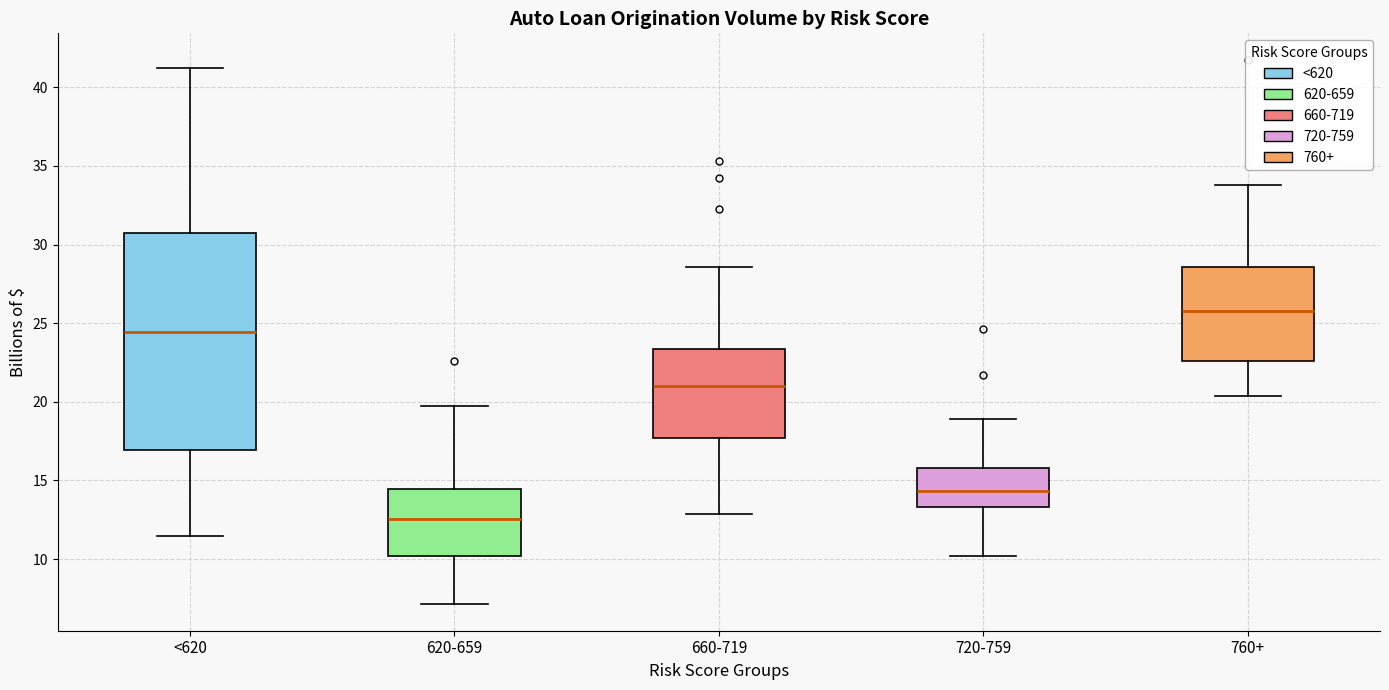

Reading left to right, transcribe this box plot: for each box, give where its median line is, the range the box spans, and where its two whiskers end, as read against the y-axis. The values are not printed on the chart, so give them approximately, as read against the axis.

<620: median 24.5, box 17.0 to 30.5, whiskers 11.5 to 41.0
620-659: median 12.5, box 10.0 to 14.5, whiskers 7.0 to 19.5
660-719: median 21.0, box 17.5 to 23.5, whiskers 13.0 to 28.5
720-759: median 14.5, box 13.5 to 16.0, whiskers 10.0 to 19.0
760+: median 26.0, box 22.5 to 28.5, whiskers 20.5 to 34.0